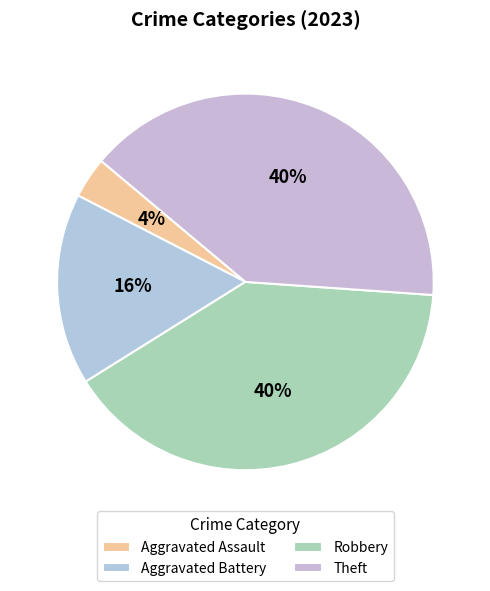

How many segments does this pie chart have?

4